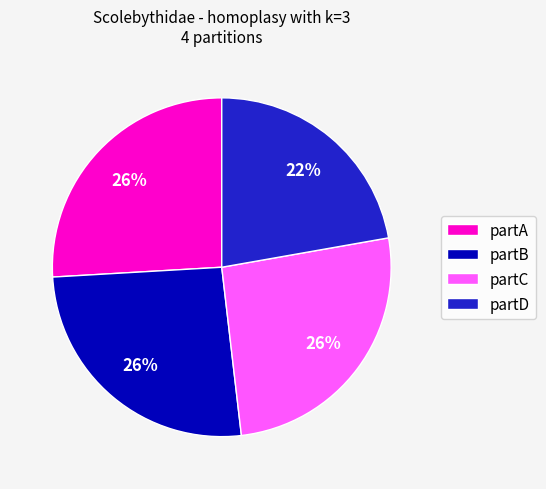

Is the sum of partA and partC greater than half?

Yes